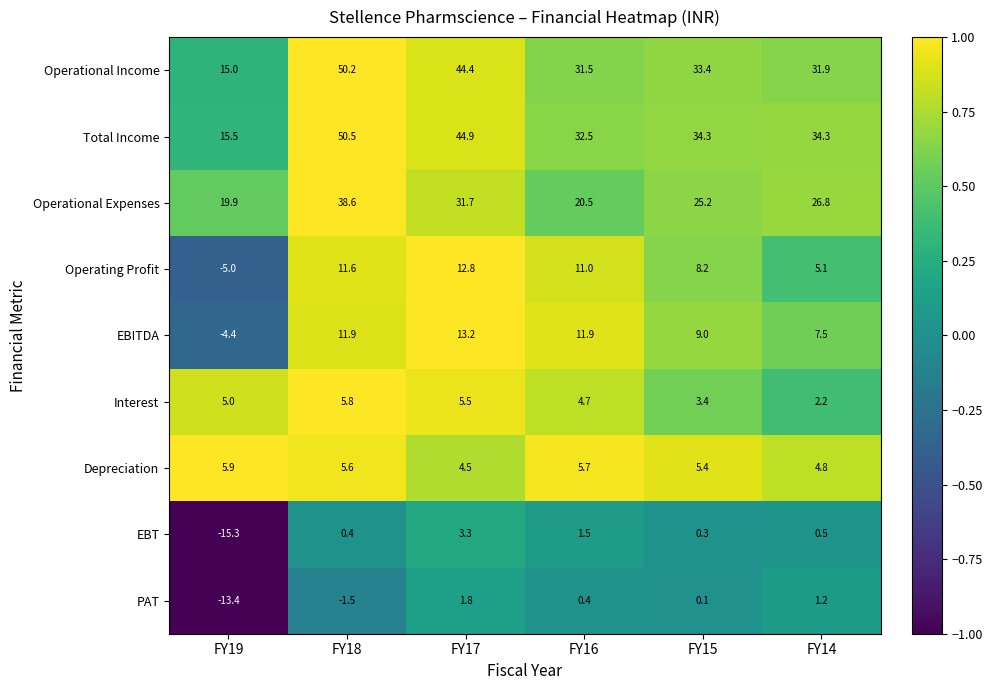

Which label corresponds to the smallest value in the chart?

FY19